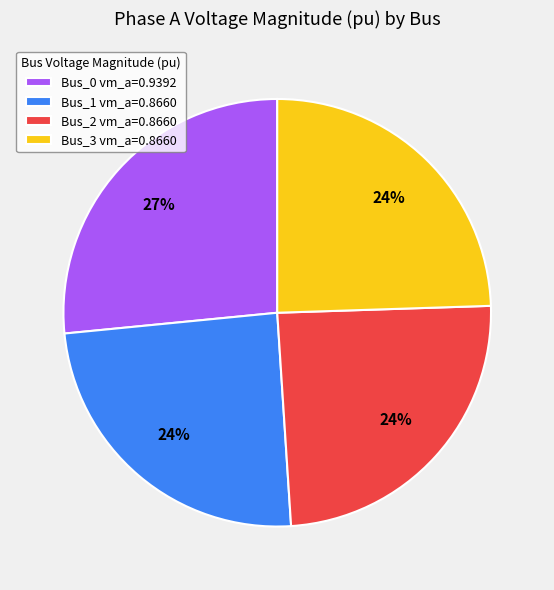

The Bus_1 vm_a=0.8660 slice represents 24% of the pie. True or false?

True